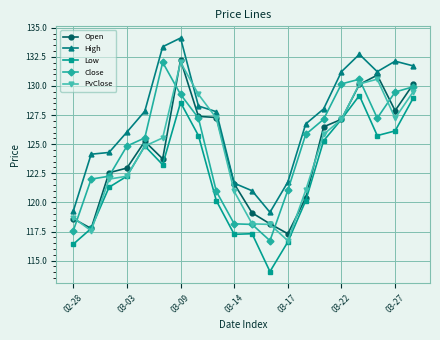

True or false: Close and Low cross at least once.

False